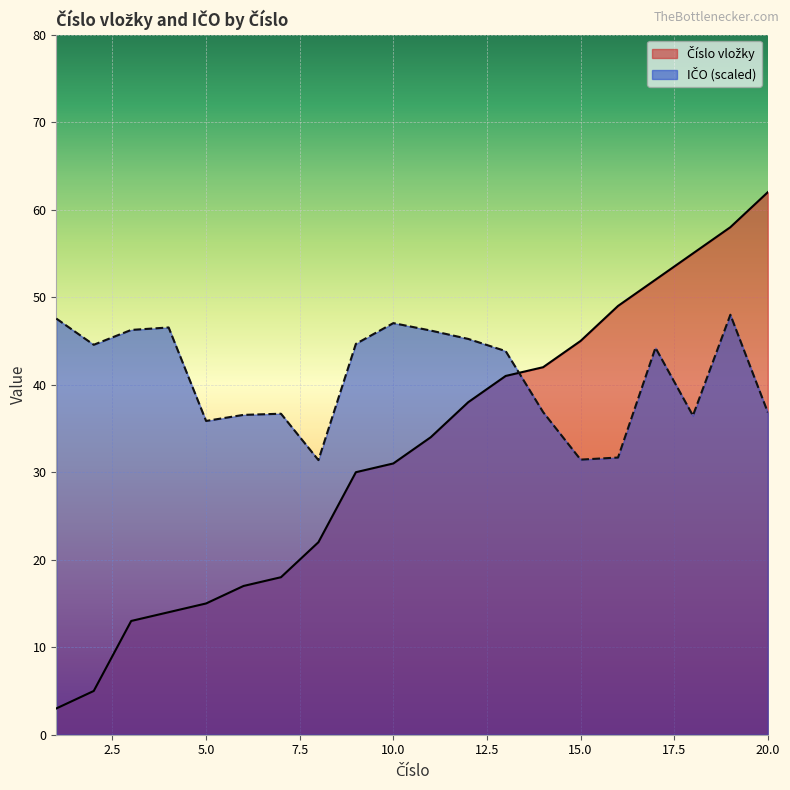

What is the approximate value of Číslo vložky at 19?

58.0